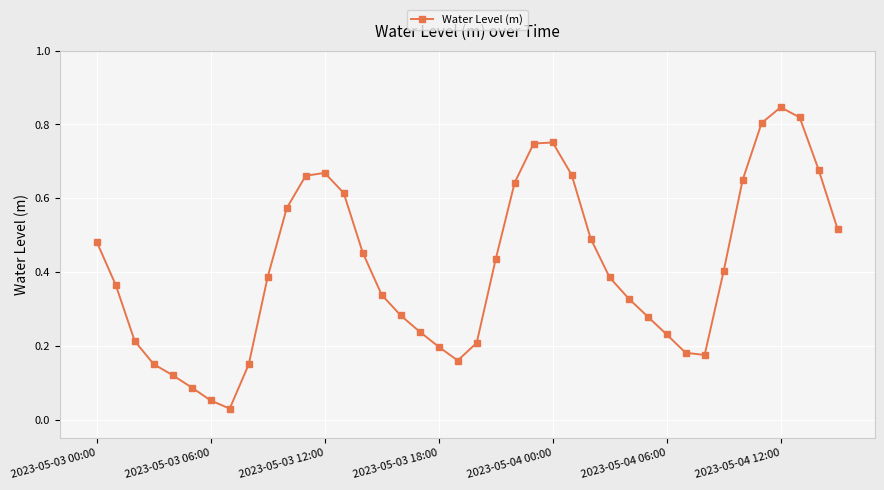

How many interior local peaks (higher than both neighbors) does the data have?

3